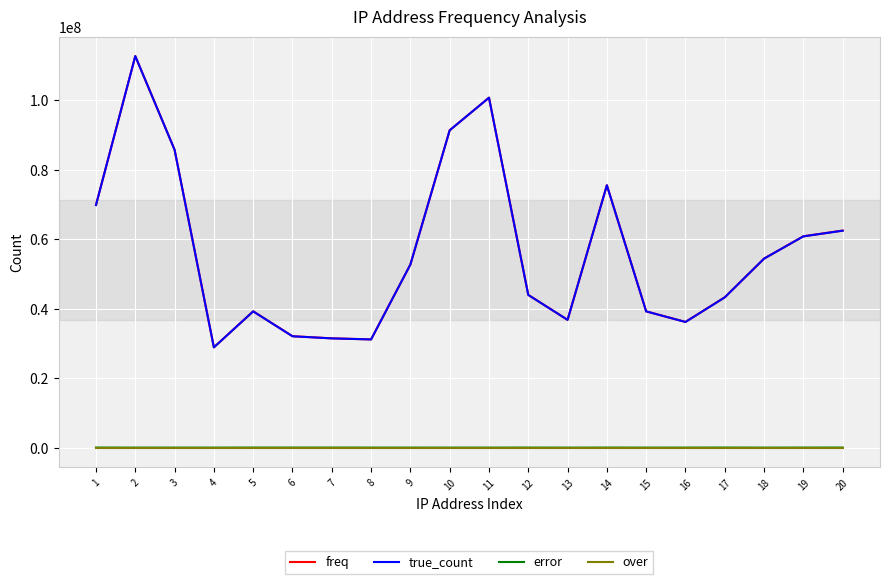

True or false: true_count and over intersect in this chart.

False